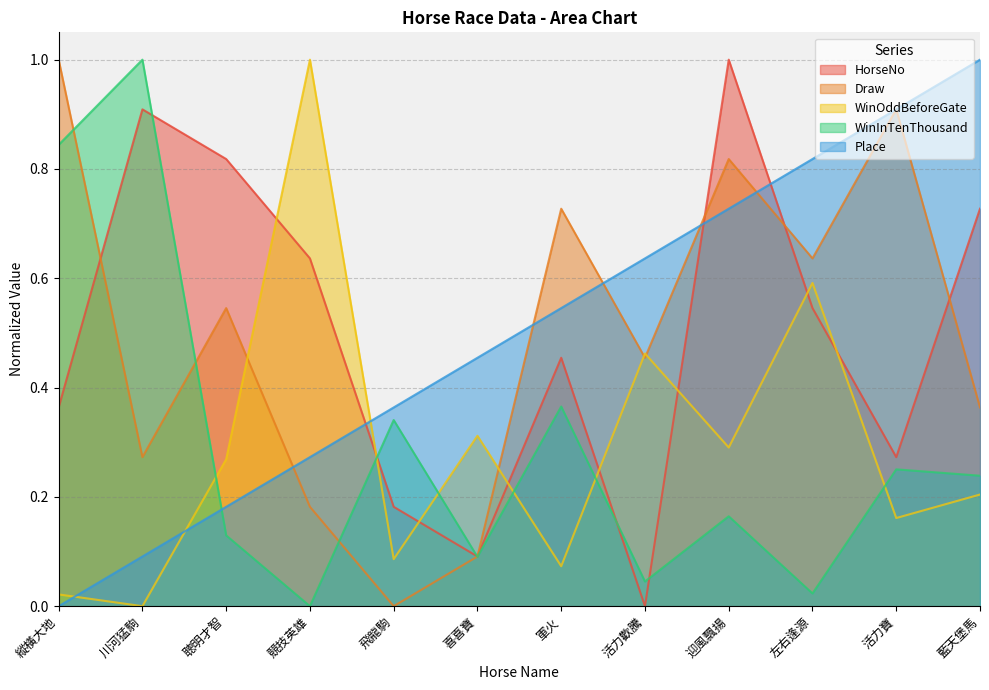

In HorseNo, how many points are higher than both neighbors (excluding endpoints)?

3